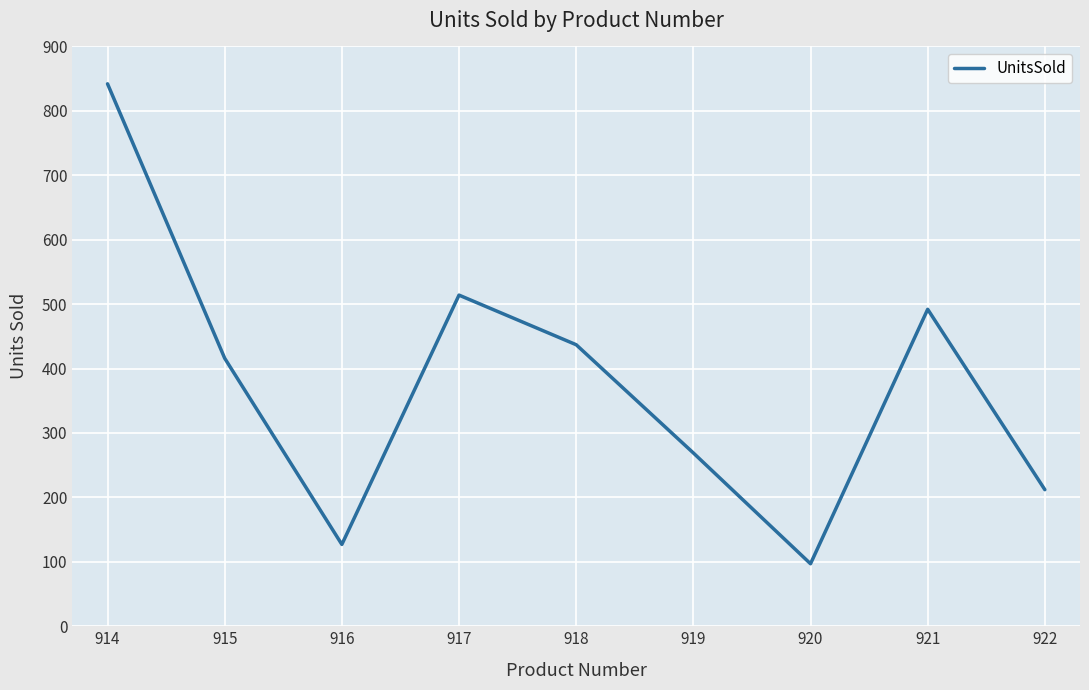

Which label corresponds to the smallest value in the chart?

920